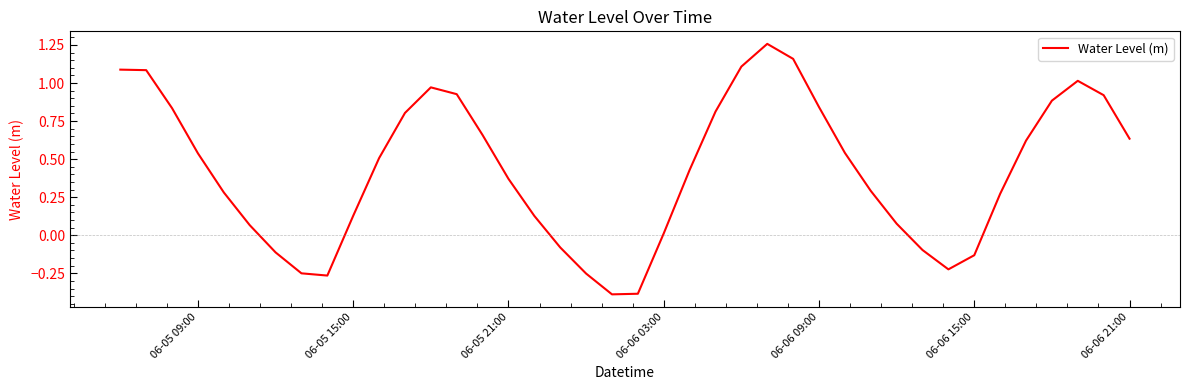

What is the smallest value displayed?

-0.4